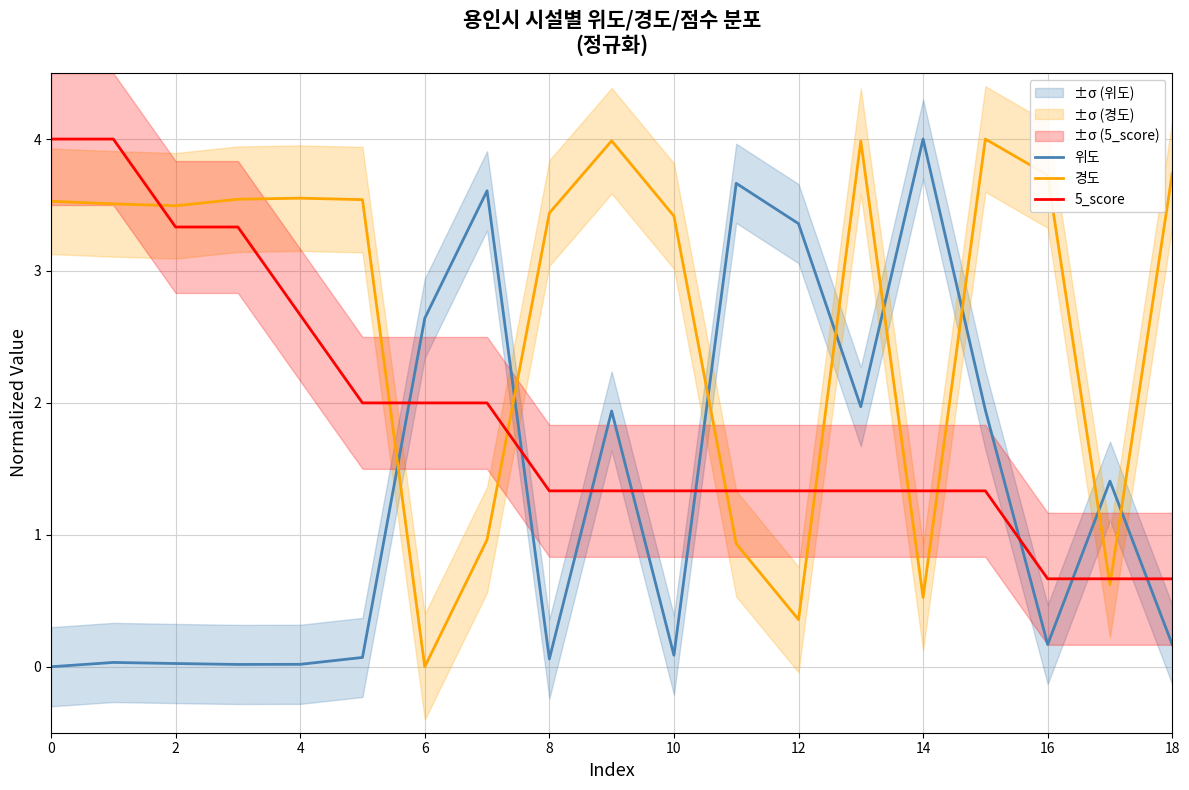

Which label corresponds to the largest value in the chart?

14